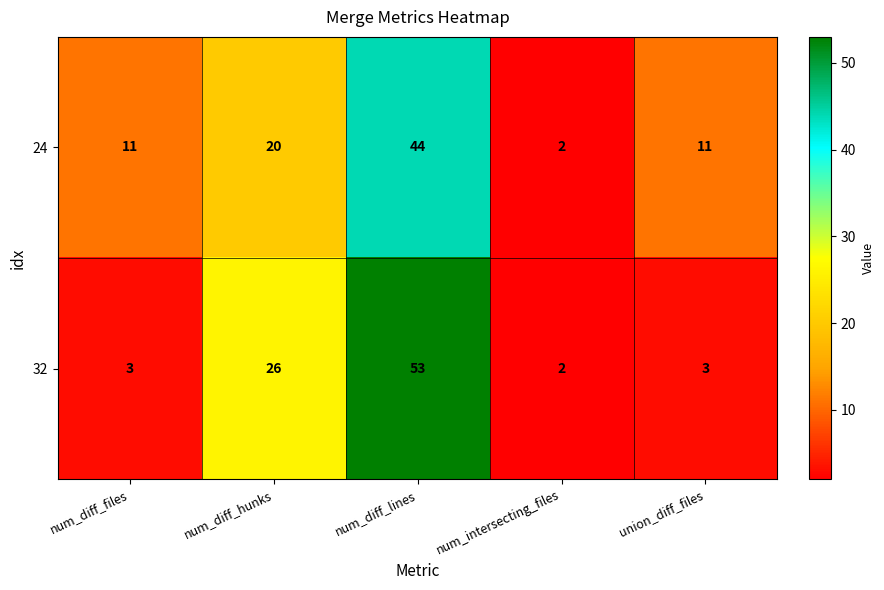

Which series has the largest range (max minus min)?

32